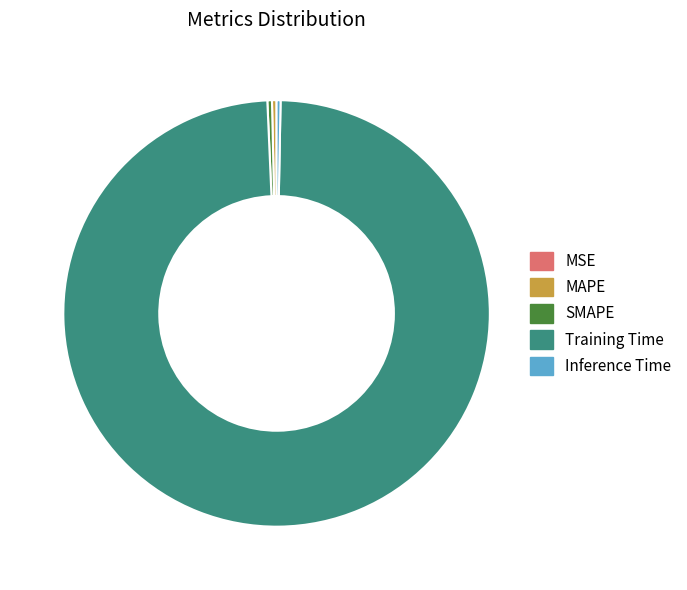

Do MAPE and SMAPE together represent more than half of the pie?

No